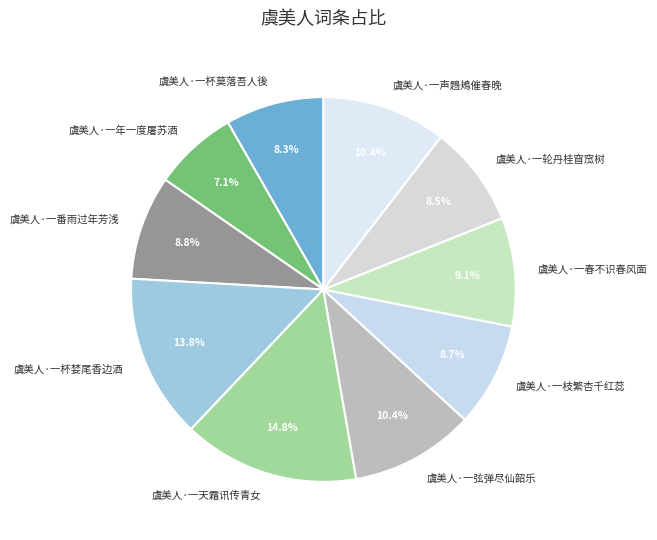

Which category has the biggest portion of the pie?

虞美人·一天霜讯传青女